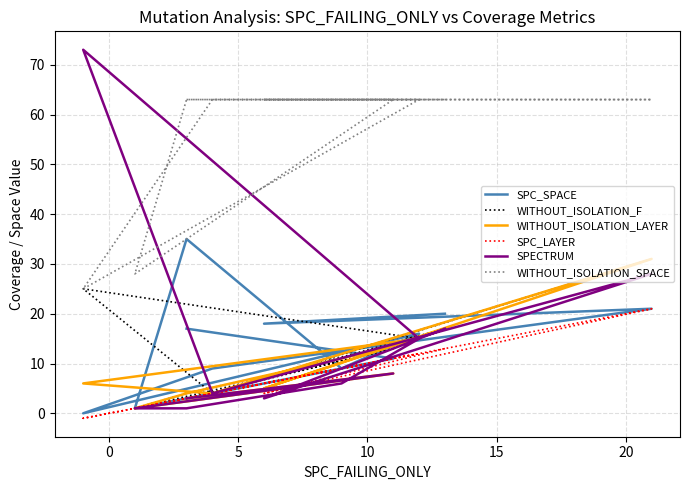

What are all the series names shown in the legend?

SPC_SPACE, WITHOUT_ISOLATION_F, WITHOUT_ISOLATION_LAYER, SPC_LAYER, SPECTRUM, WITHOUT_ISOLATION_SPACE